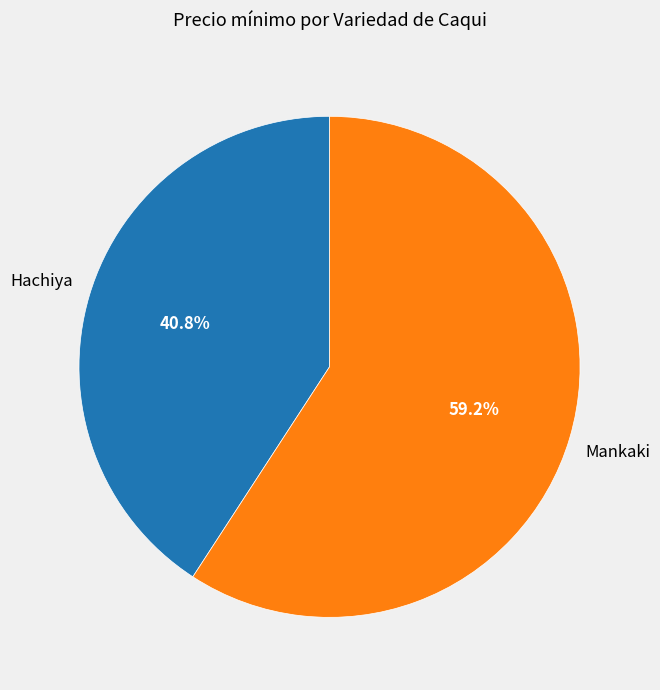

Does Hachiya represent more than half of the total?

No